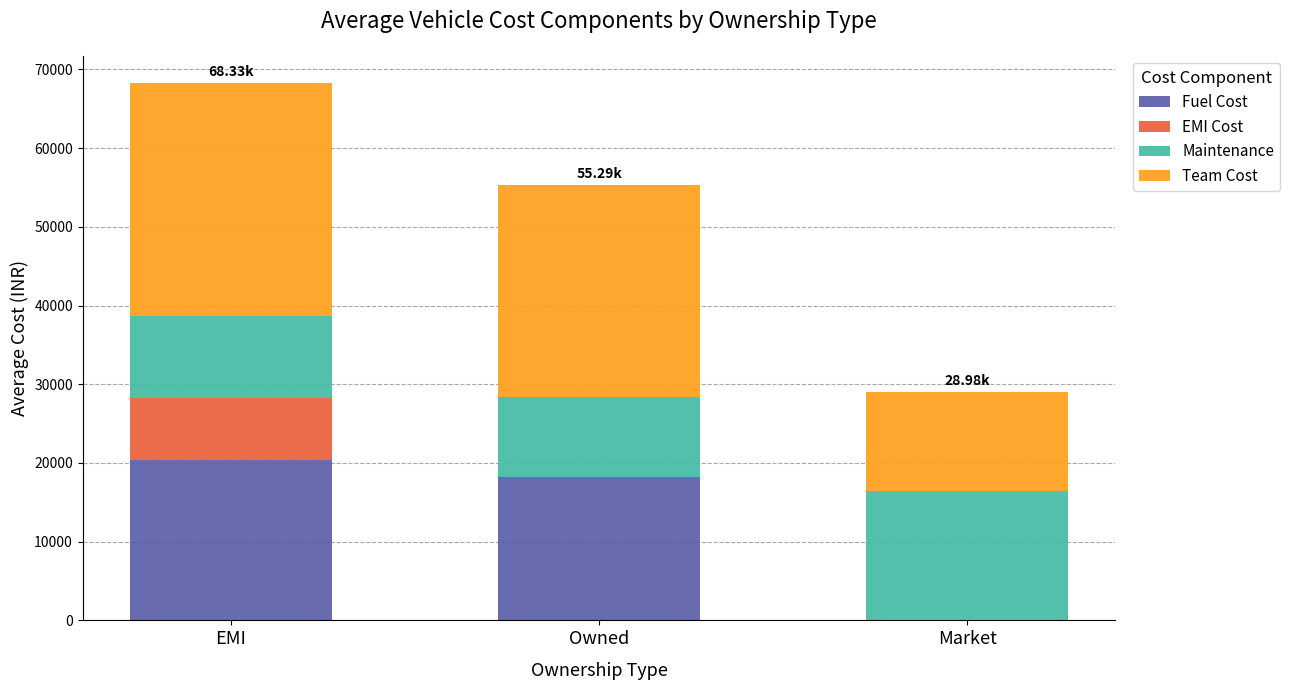

What is the difference between the Fuel Cost values at Market and EMI?

20431.6